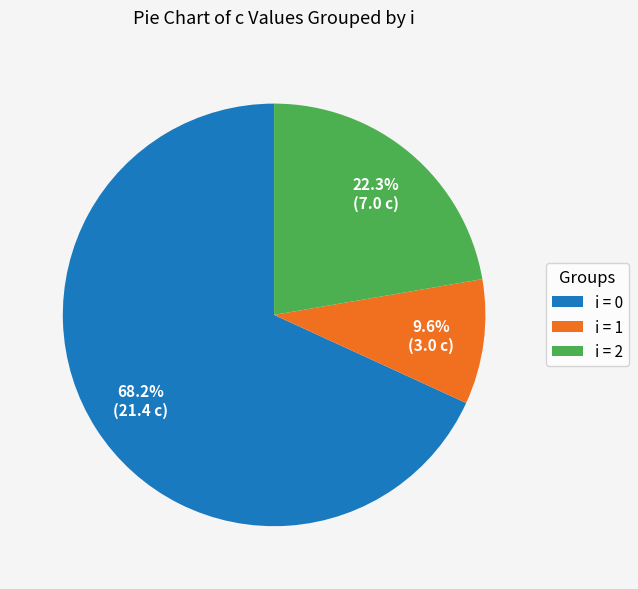

Which has a higher value, i = 1 or i = 0?

i = 0